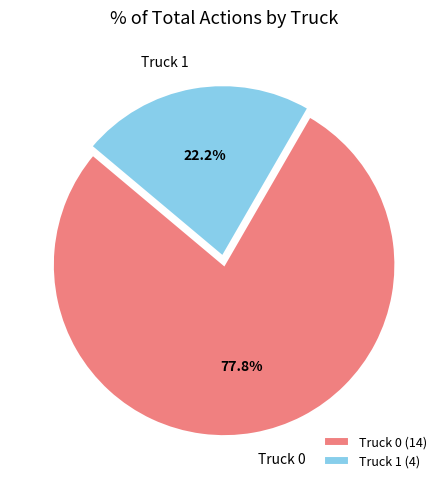

To the nearest percent, what is the difference between the largest and smallest slice percentages?

56%